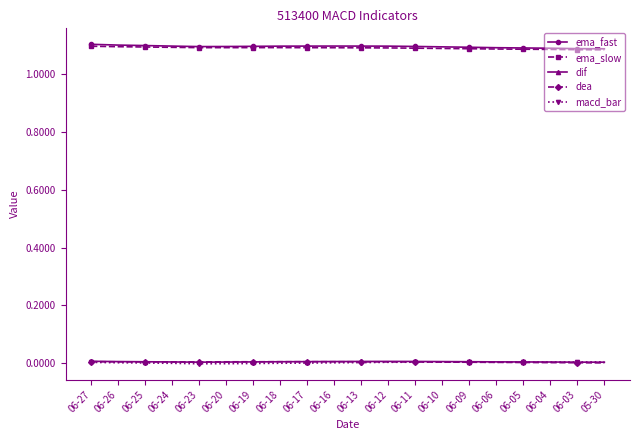

What position from the left is 06-03?

19